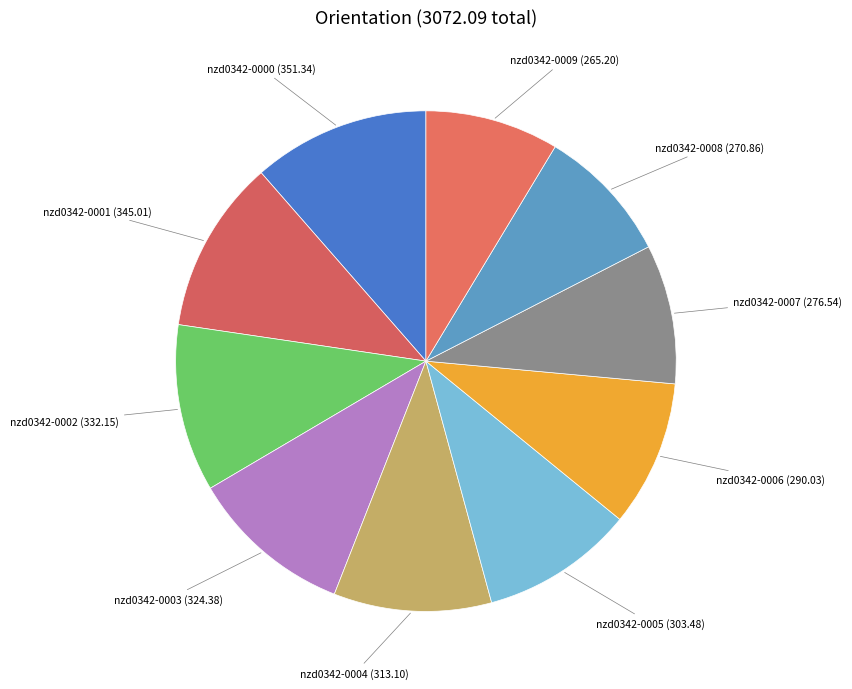

Count the number of slices in the pie.

10